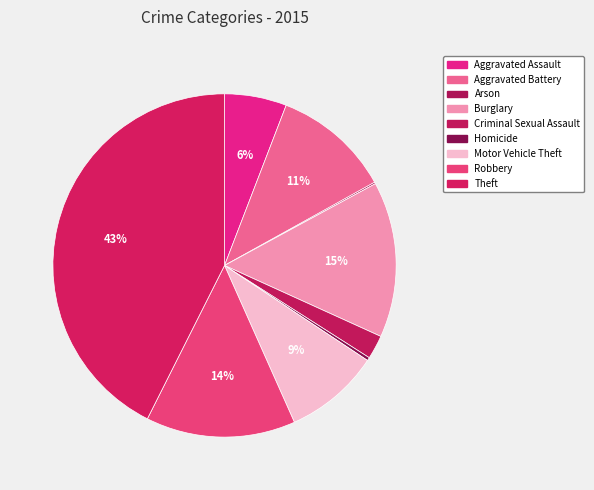

The Aggravated Battery slice represents 1% of the pie. True or false?

False